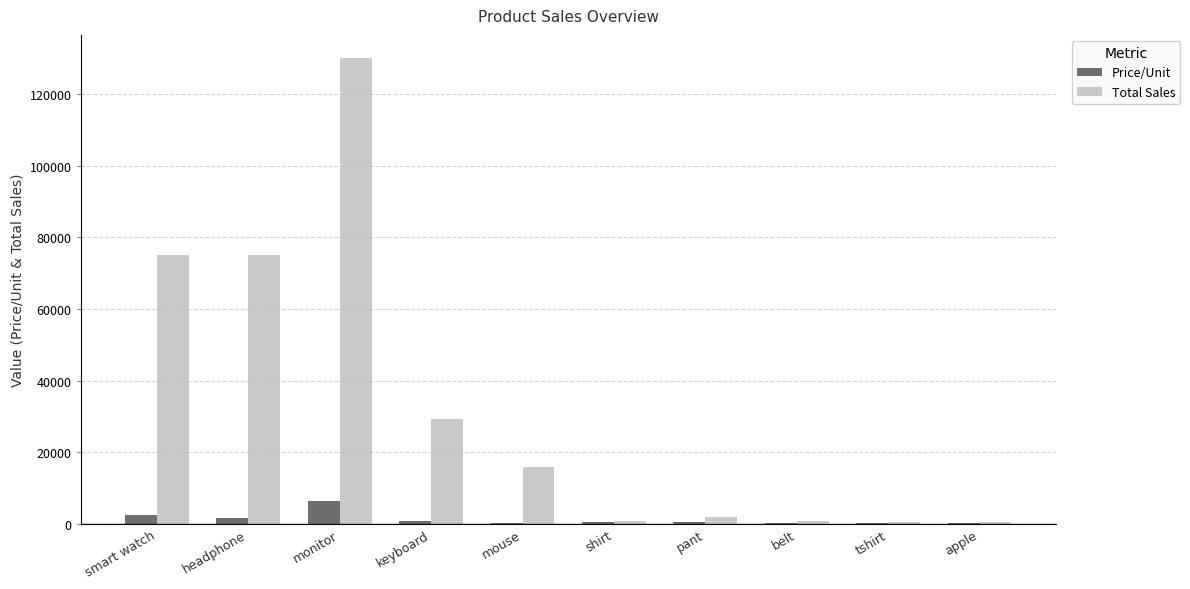

True or false: Total Sales has a value of 130000 at monitor.

True